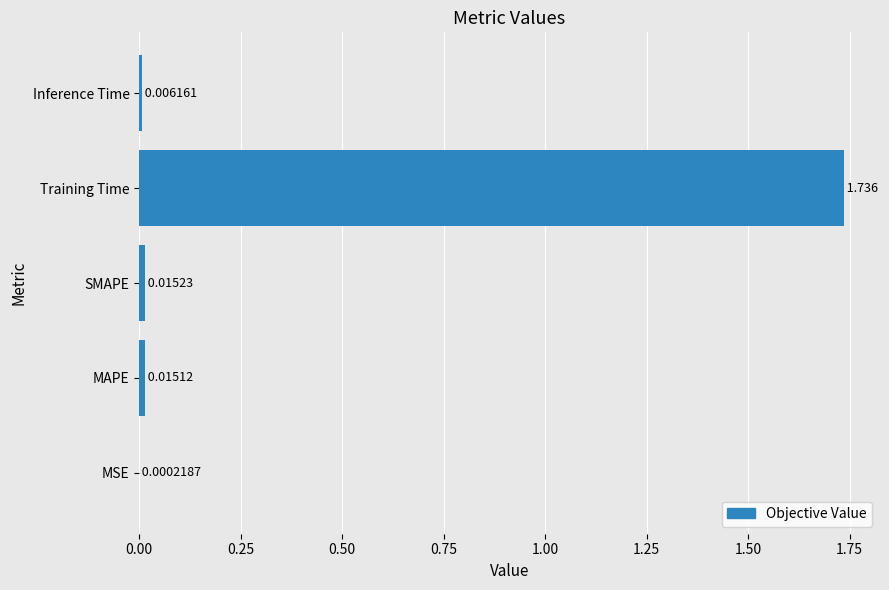

Between Inference Time and SMAPE, which is larger?

SMAPE